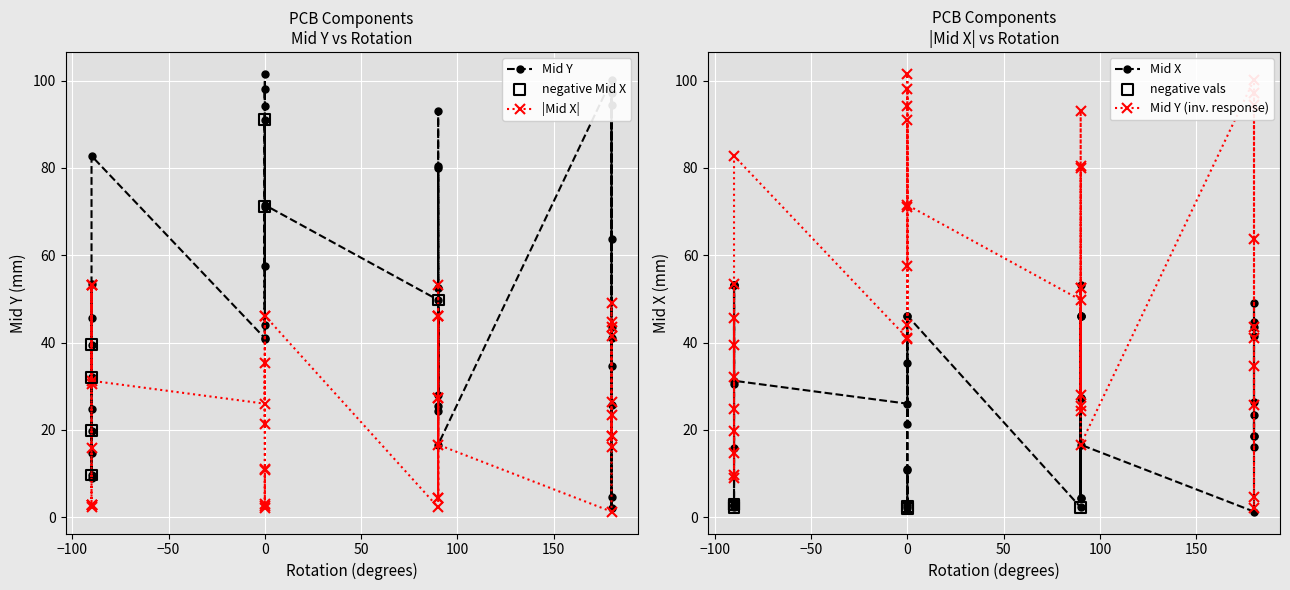

At how many categories does at least one series exceed 33?

33